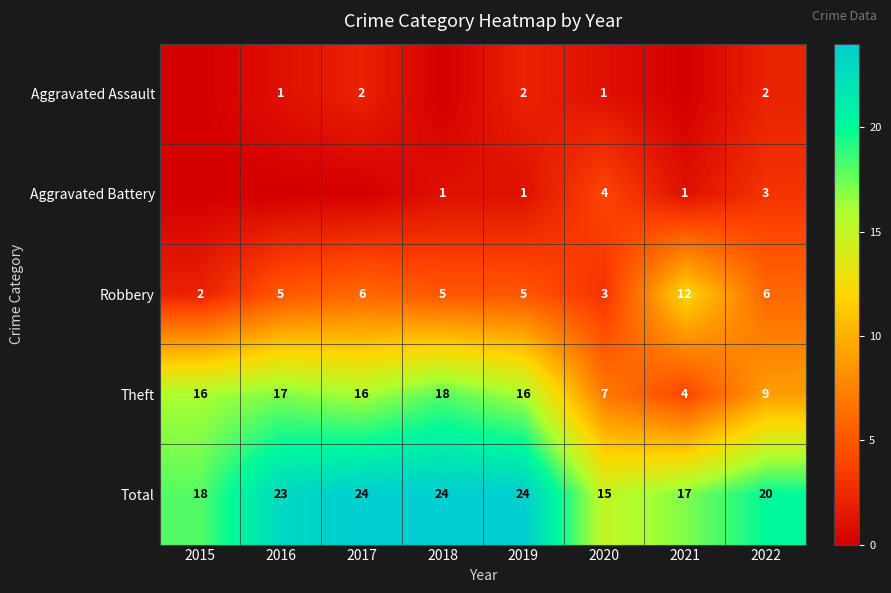

The Theft series shows 5 at 2022. True or false?

False